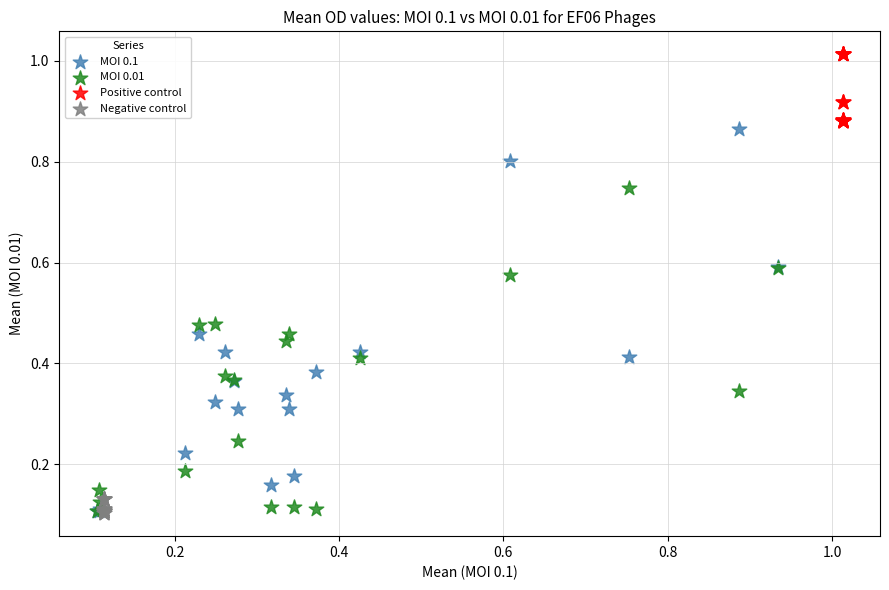

Which series has the largest Y range (max minus min)?

MOI 0.1